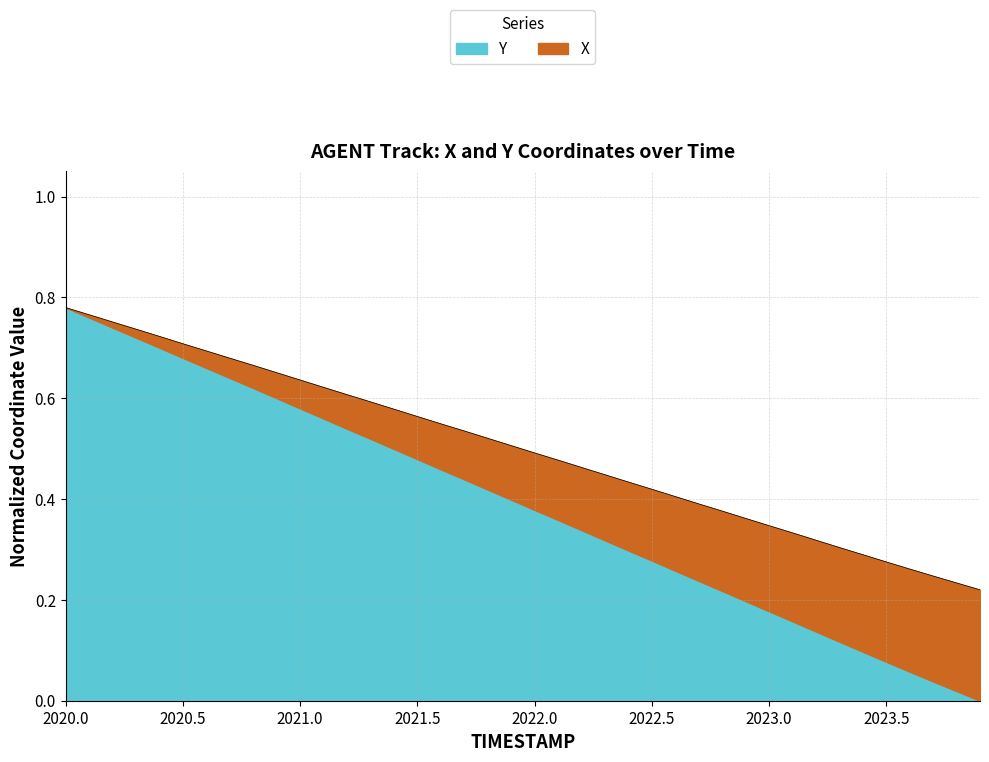

The value at 2020.2 is 0.2. True or false?

False